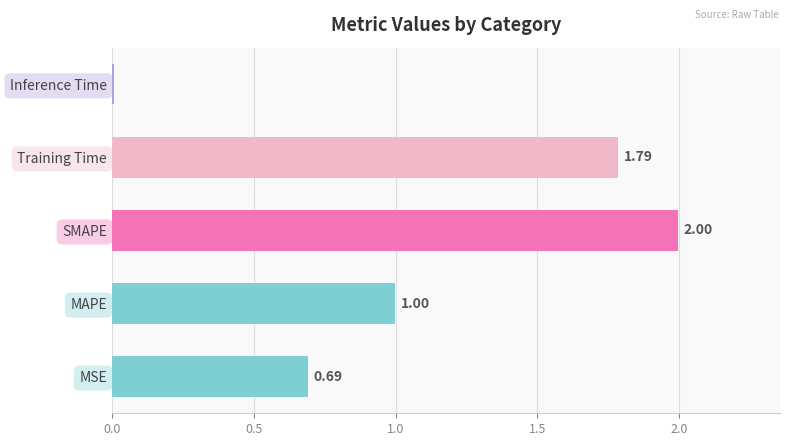

At which label is the value closest to 1?

MAPE